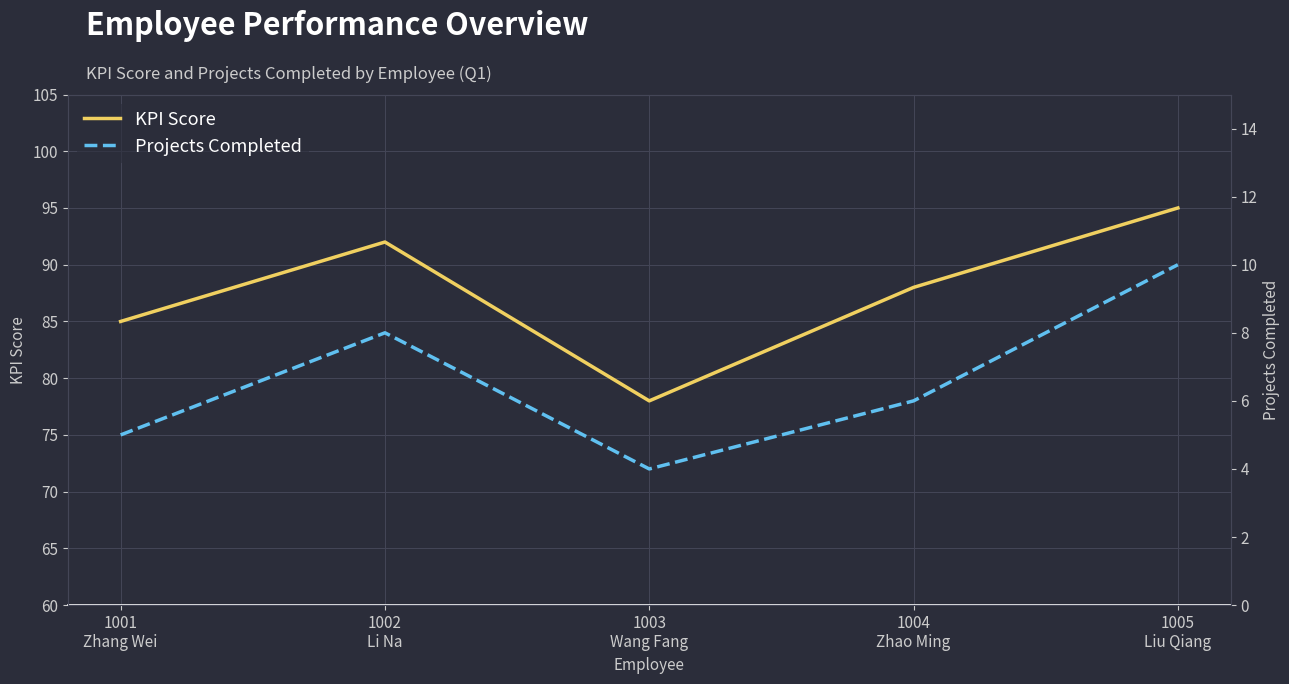

What is the average value of the KPI Score series?

88